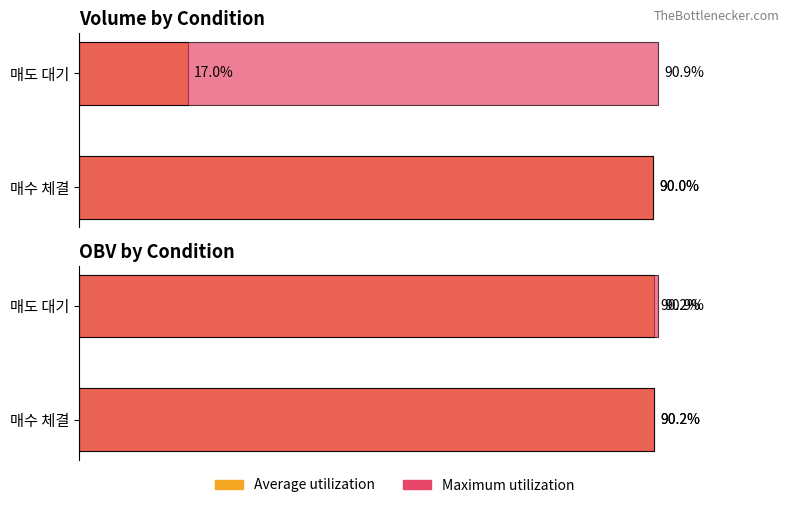

What is the highest value of the Average utilization series?

90.2